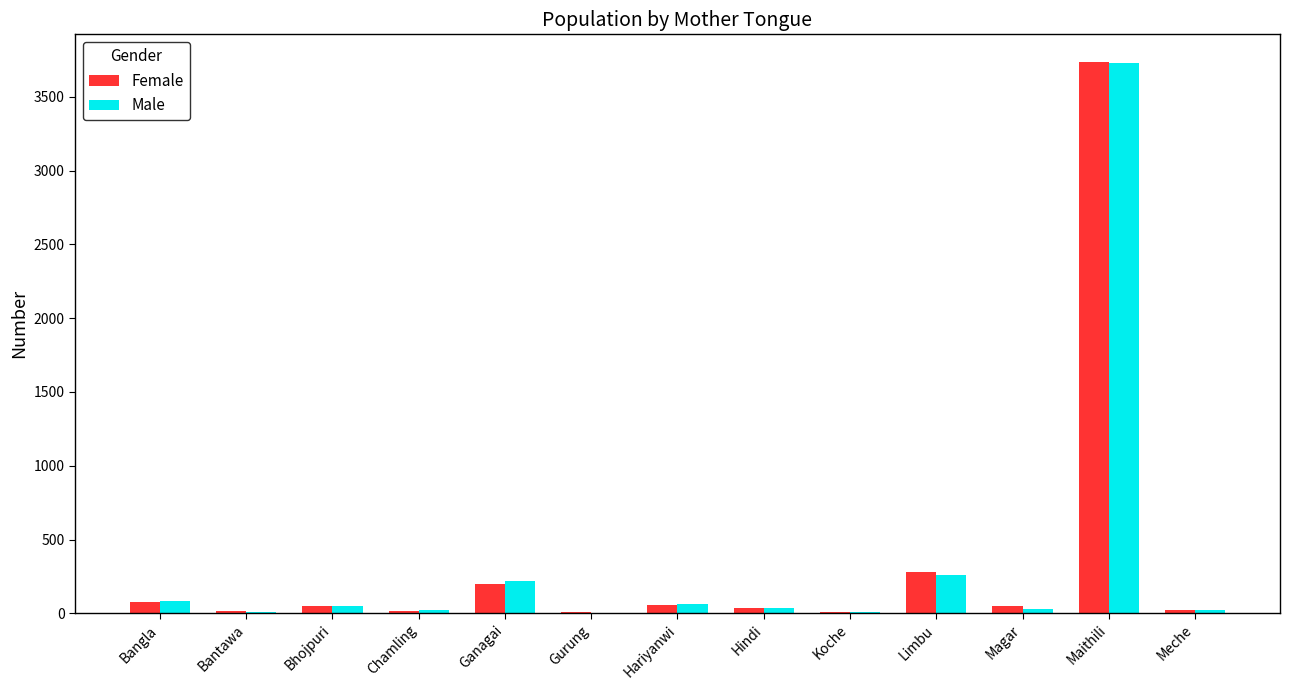

Are the bars grouped side by side (vs. stacked)?

Yes